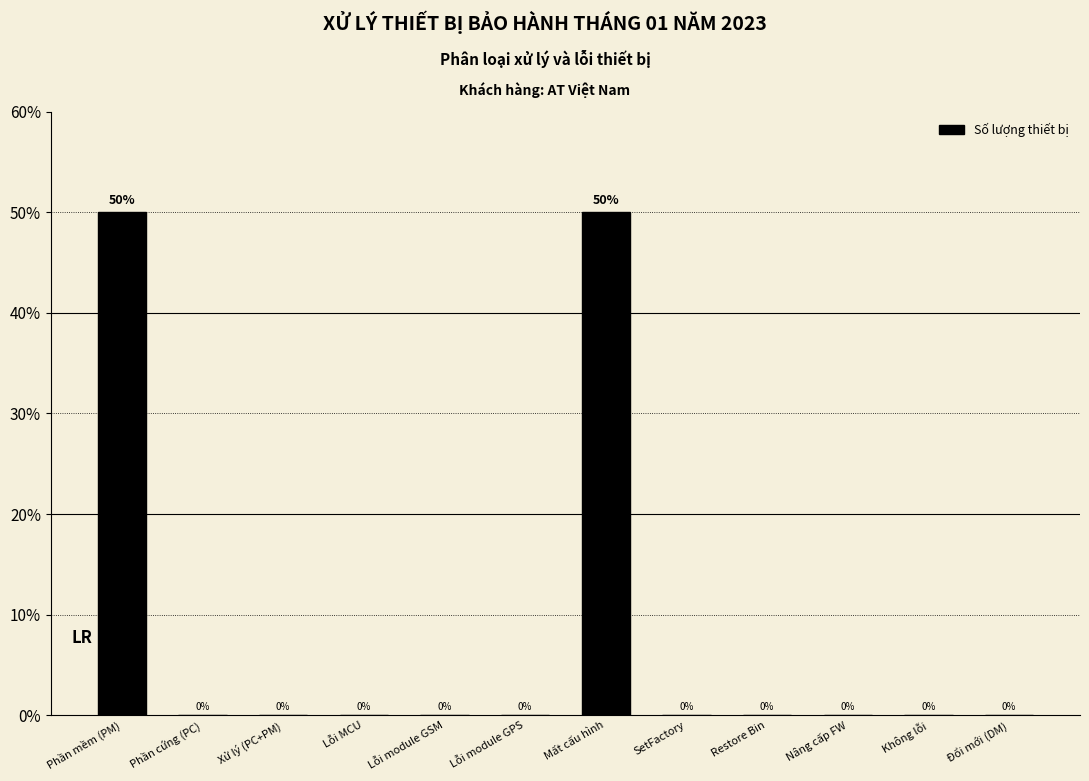

Reading left to right, list all the values displayed in this chart.

Phần mềm (PM)=50	Phần cứng (PC)=0	Xử lý (PC+PM)=0	Lỗi MCU=0	Lỗi module GSM=0	Lỗi module GPS=0	Mất cấu hình=50	SetFactory=0	Restore Bin=0	Nâng cấp FW=0	Không lỗi=0	Đổi mới (DM)=0